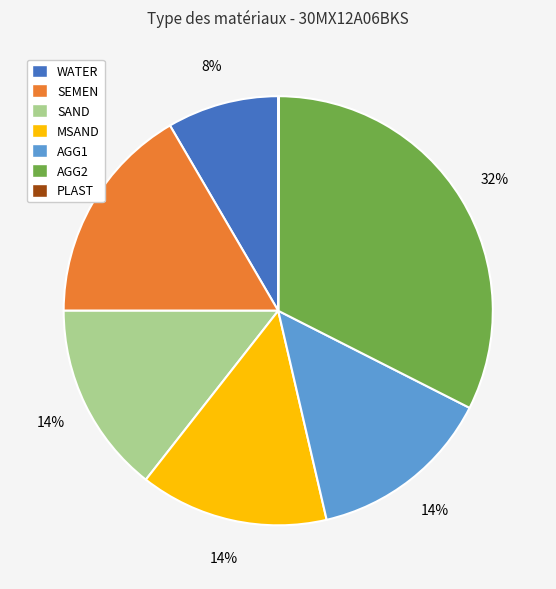

To the nearest percent, what portion does AGG1 represent?

14%